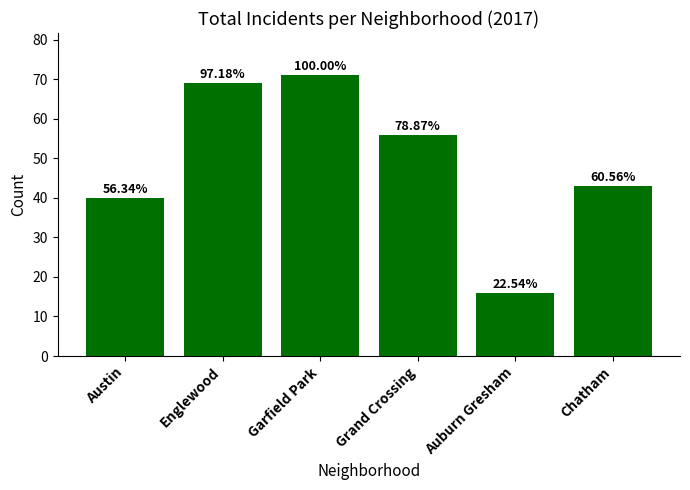

Are the bars horizontal?

No